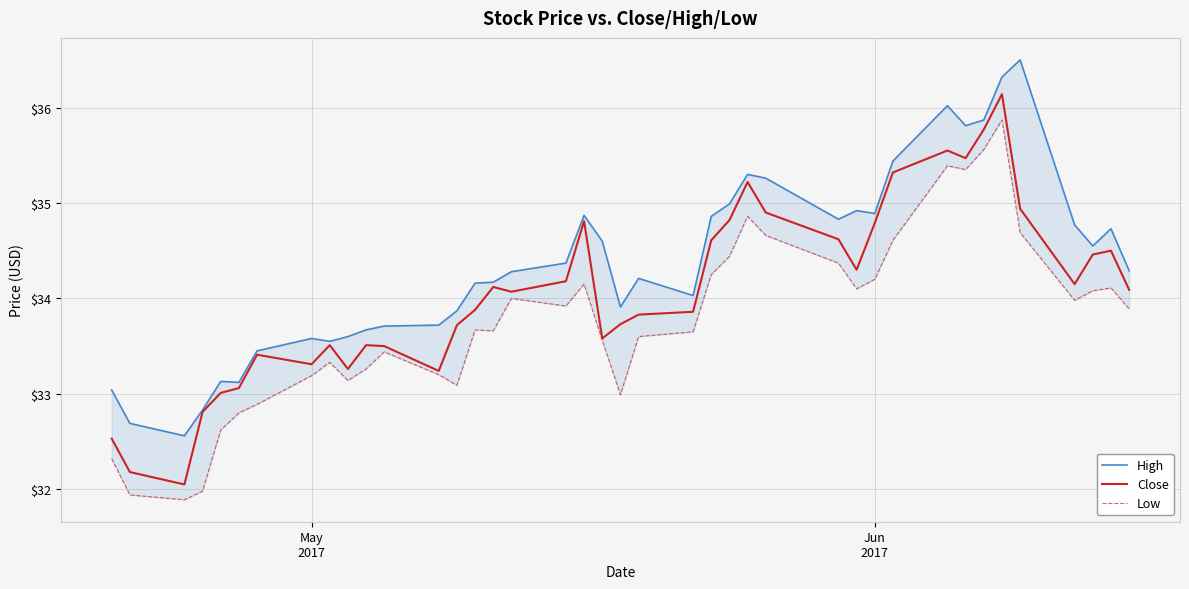

What is the highest value of the Close series?

36.1